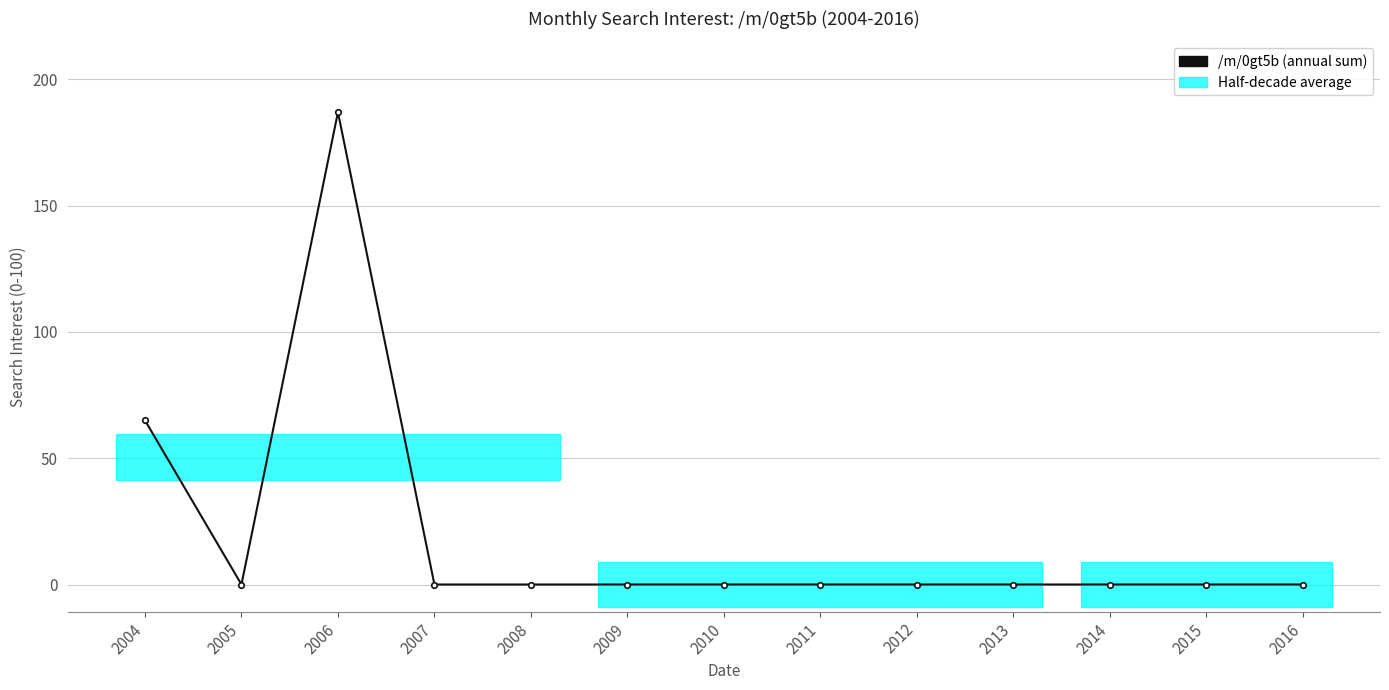

How many interior local peaks (higher than both neighbors) does the data have?

1